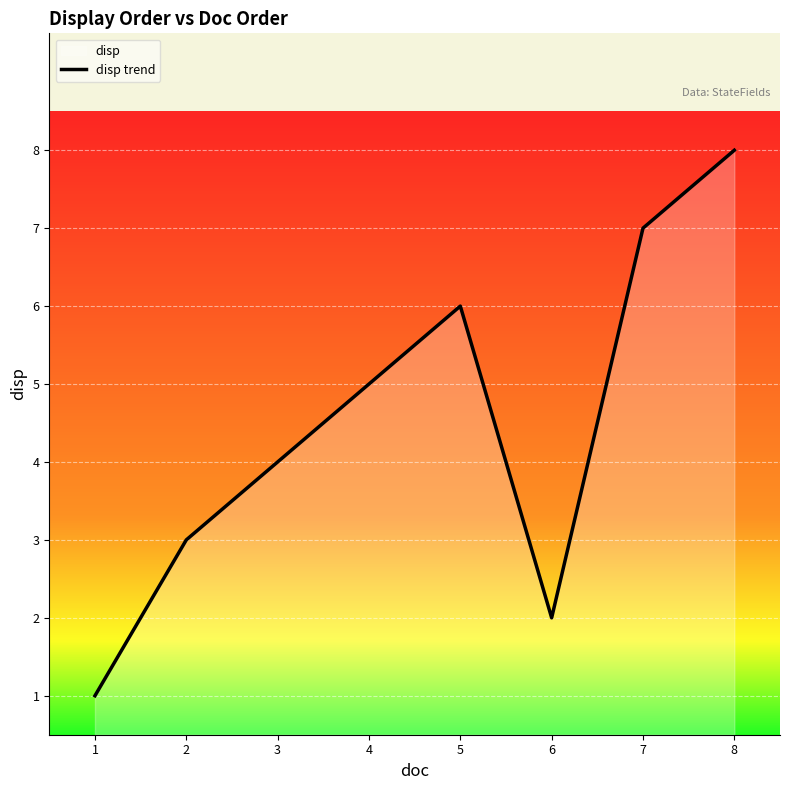

Reading left to right, what are all the values shown in this chart?

1=1	2=3	3=4	4=5	5=6	6=2	7=7	8=8